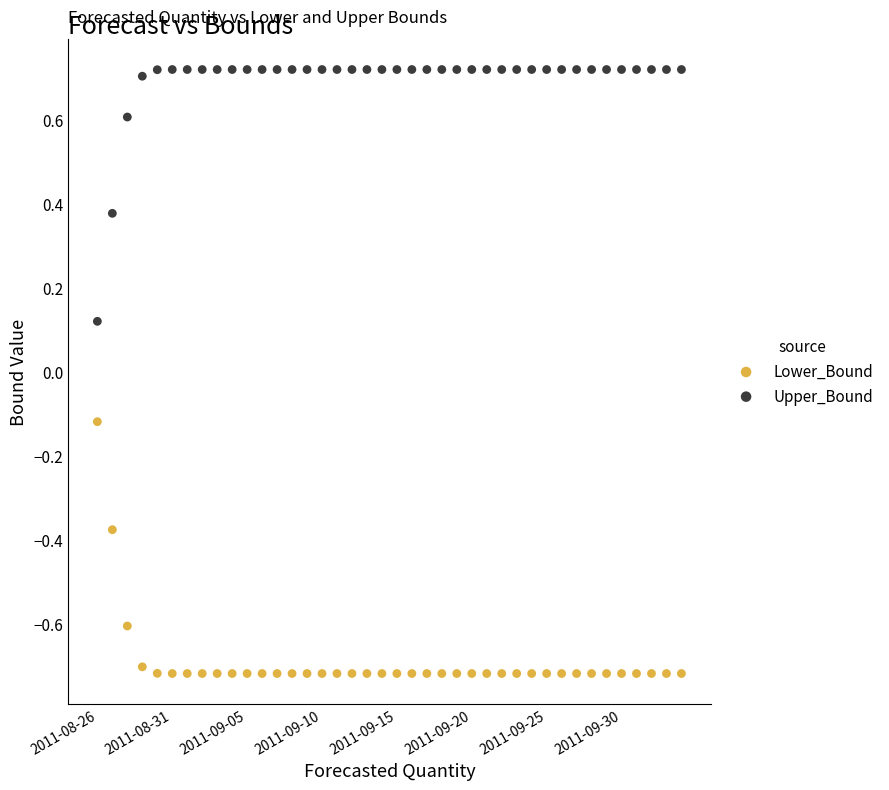

Which series contains the highest Y value?

Upper_Bound